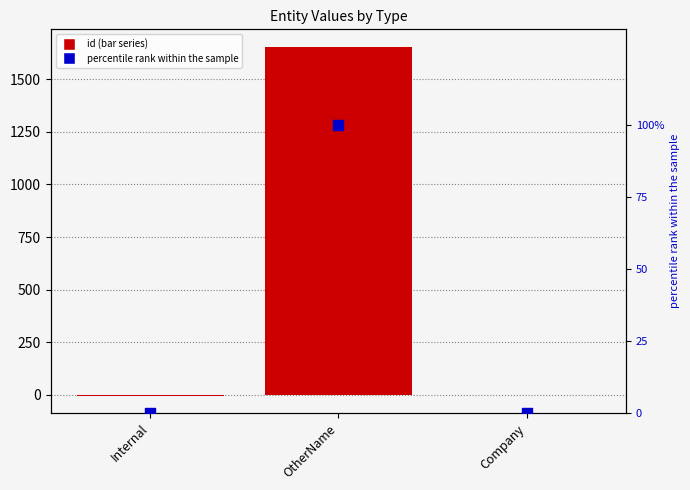

Which series reaches the minimum Y coordinate?

id